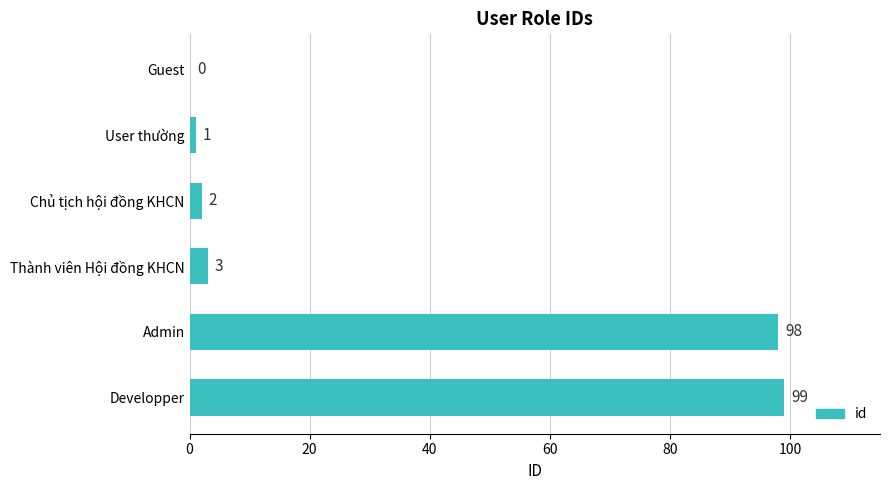

What is the sum of the values at Guest and Developper?

99